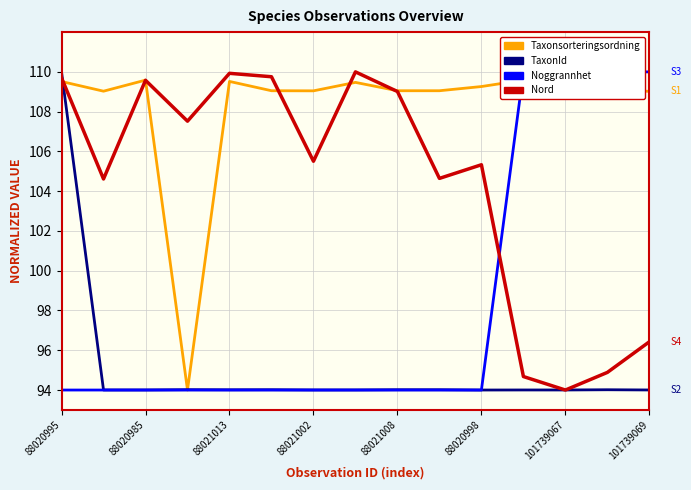

Count the Noggrannhet values in the range 94 to 110.

15